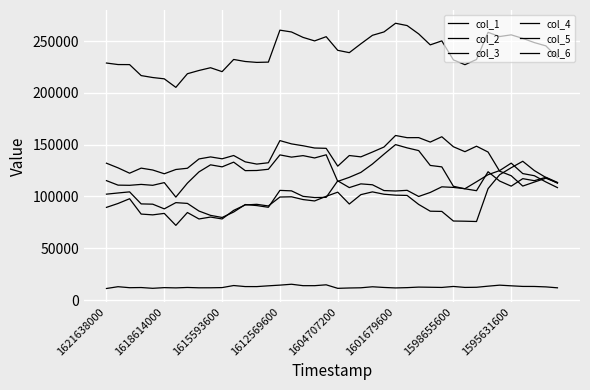

True or false: col_4 and col_6 cross at least once.

False